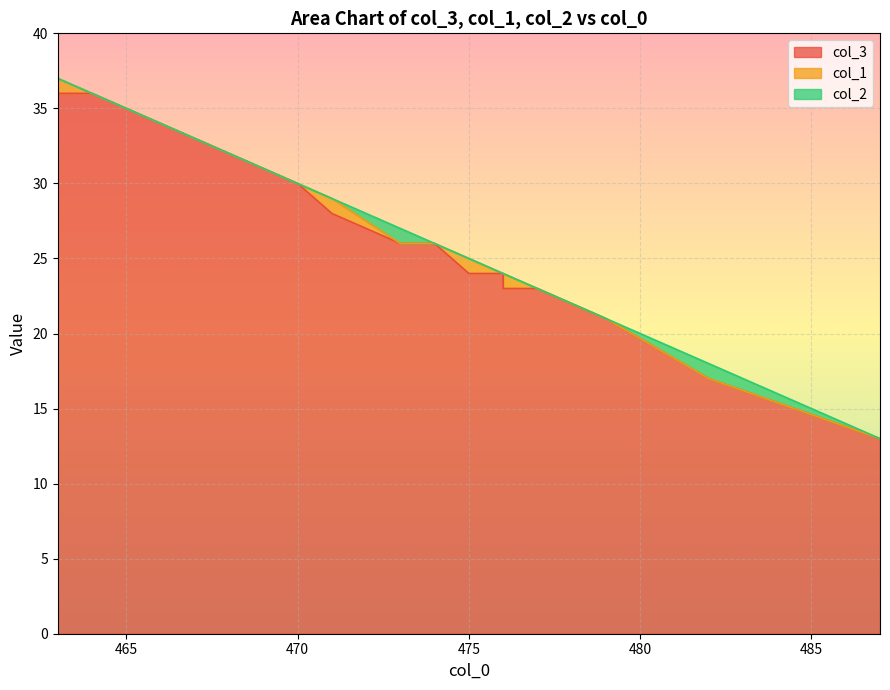

Is it true that col_3 equals 26 at 473?

True